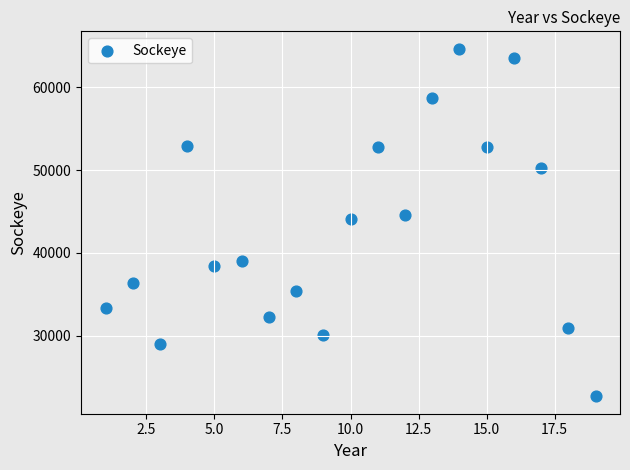

What Y value in the scatter plot is closest to 43655?

44139